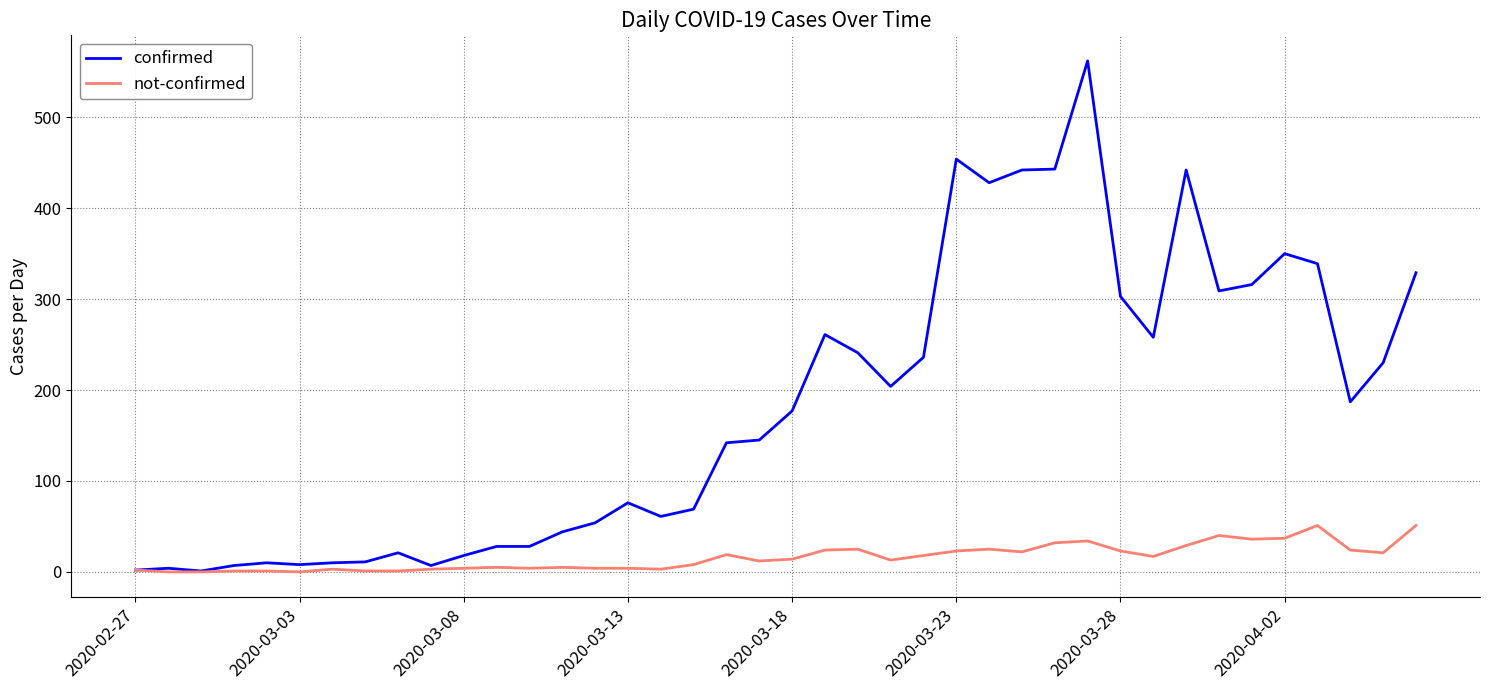

Which series has the largest total across all categories?

confirmed